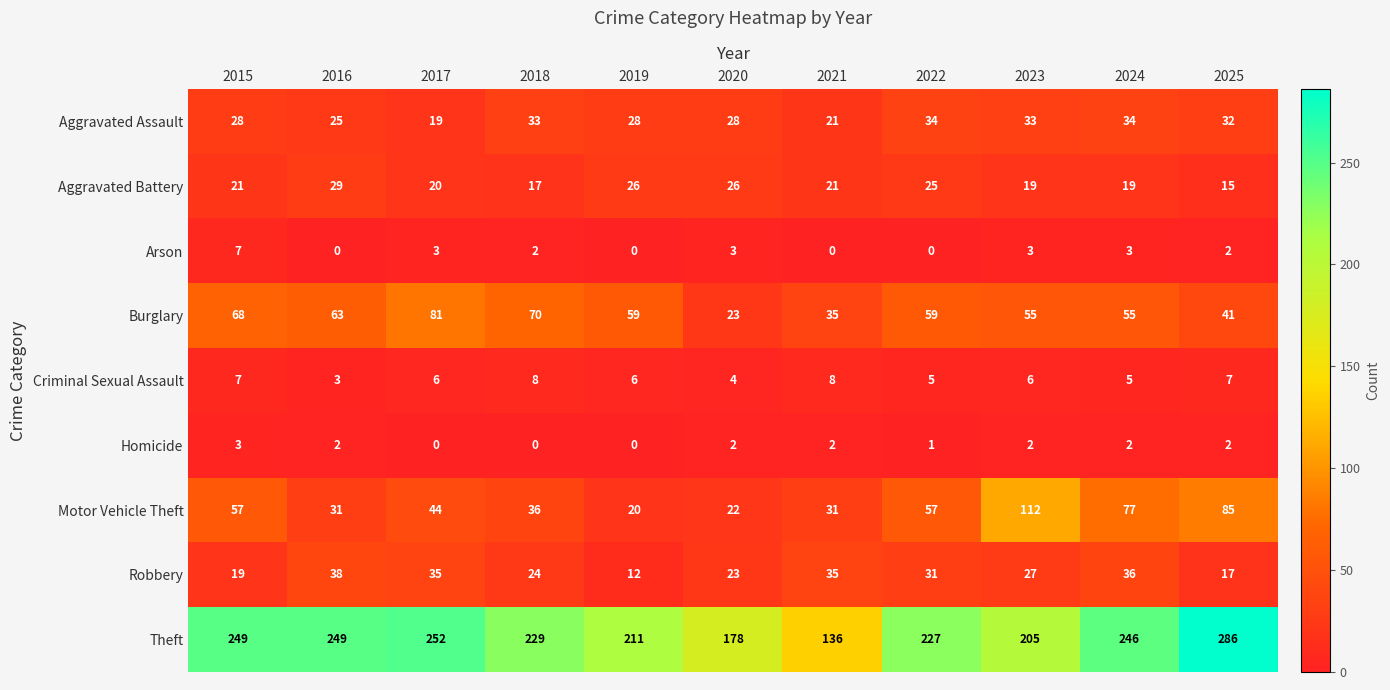

What is the sum of all Burglary values?

609